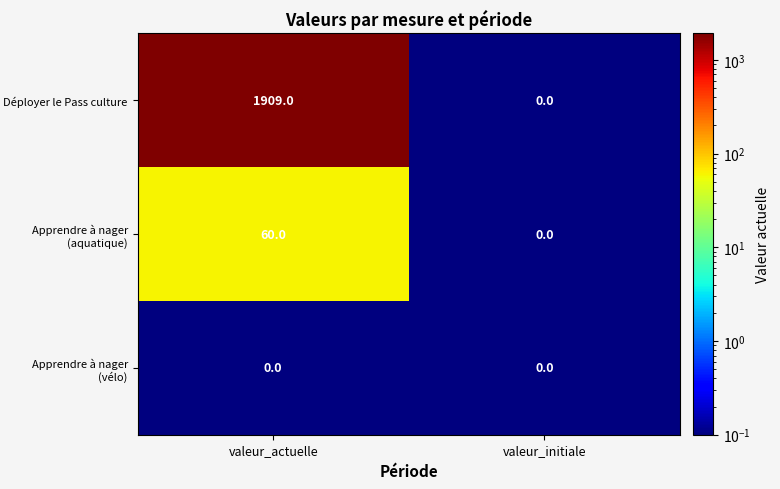

At which category is the sum across all series the highest?

valeur_actuelle